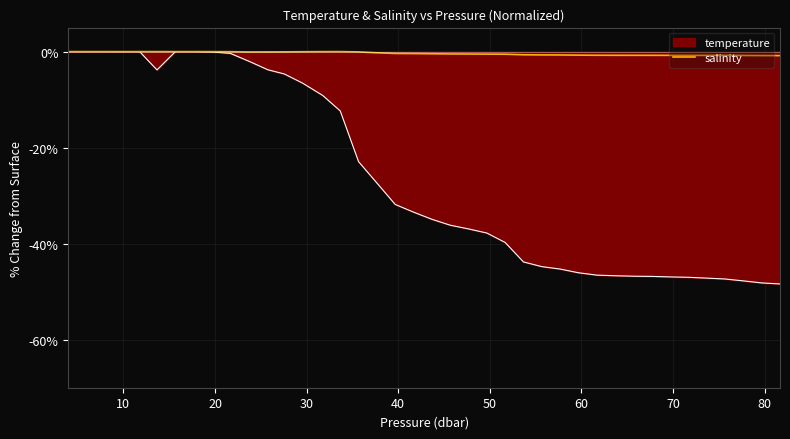

Count the number of categories in the chart.

40